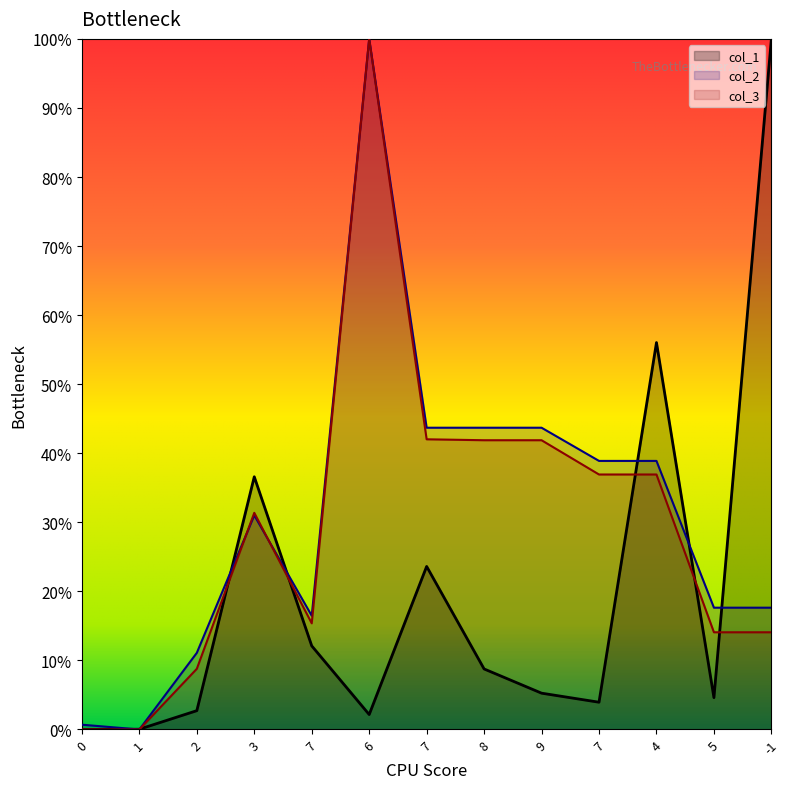

Where is the first local maximum for col_2?

3